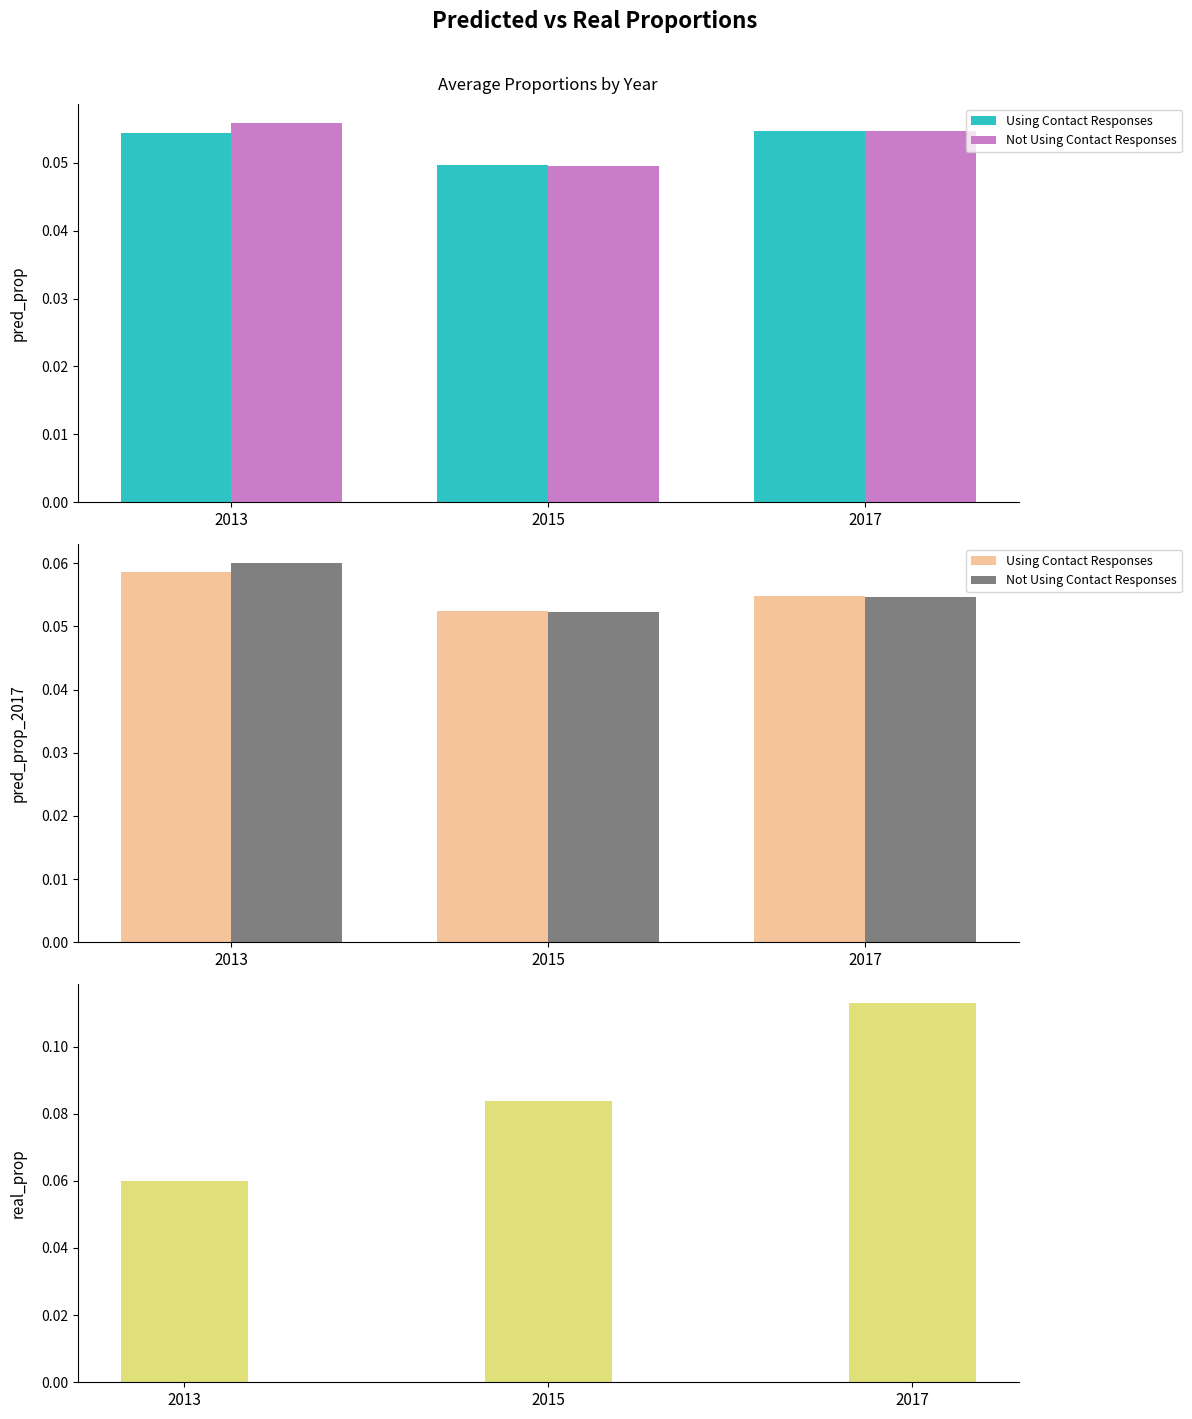

Rank the categories by Not Using Contact Responses value from lowest to highest.

2015, 2017, 2013